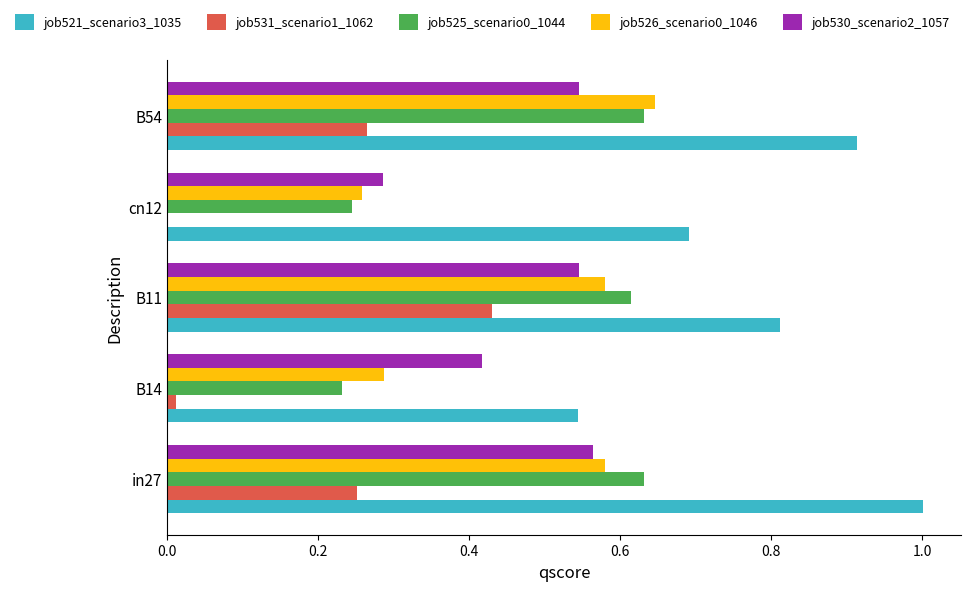

Between B11 and cn12, which series saw the biggest shift?

job531_scenario1_1062